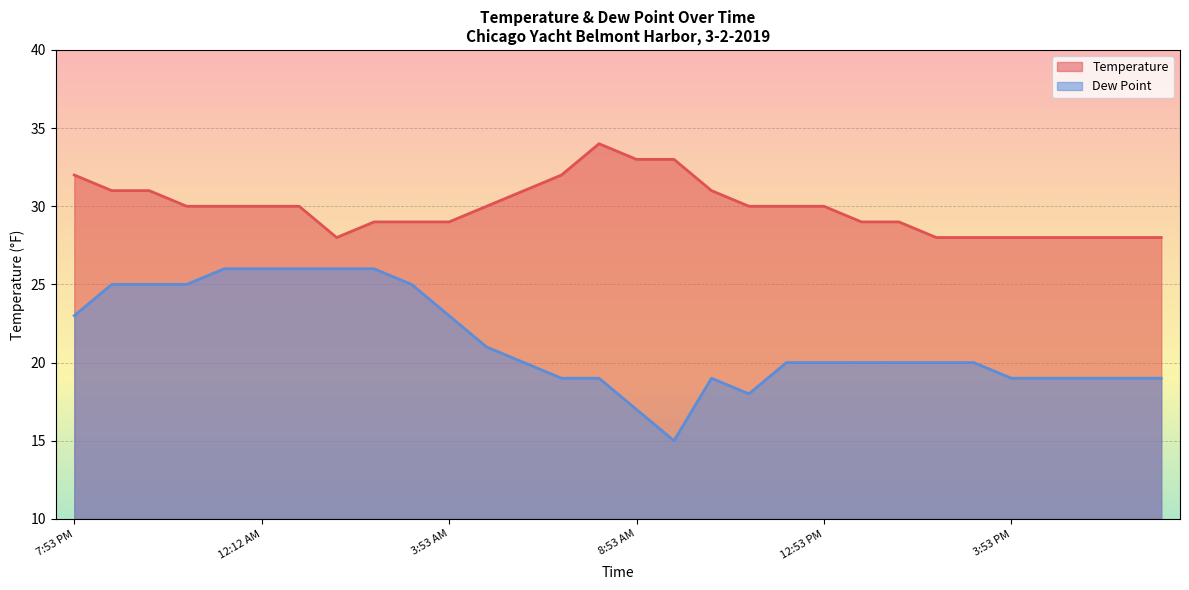

How many Temperature values are between 28 and 31?

25